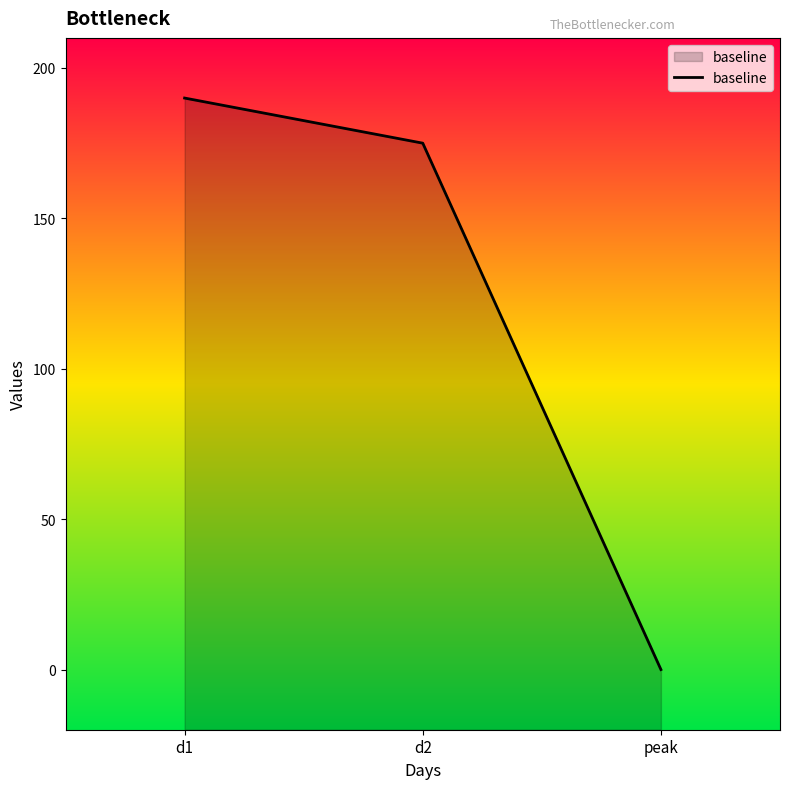

What is the change in value from d1 to d2?

-15